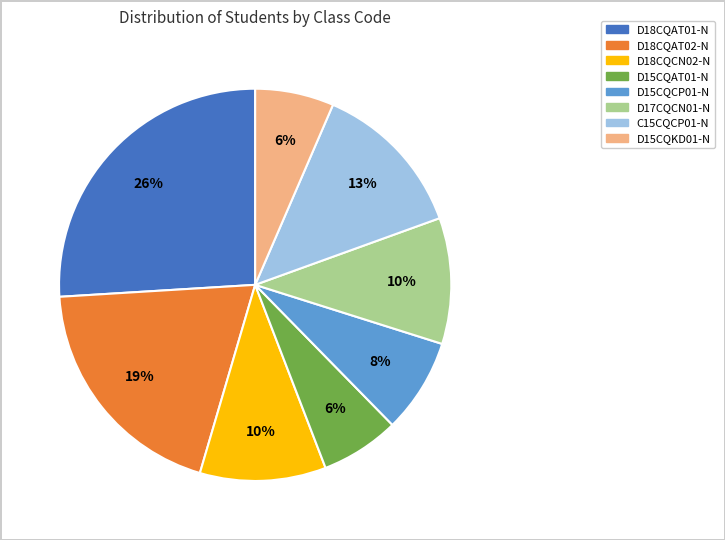

Is there a majority slice in this chart?

No